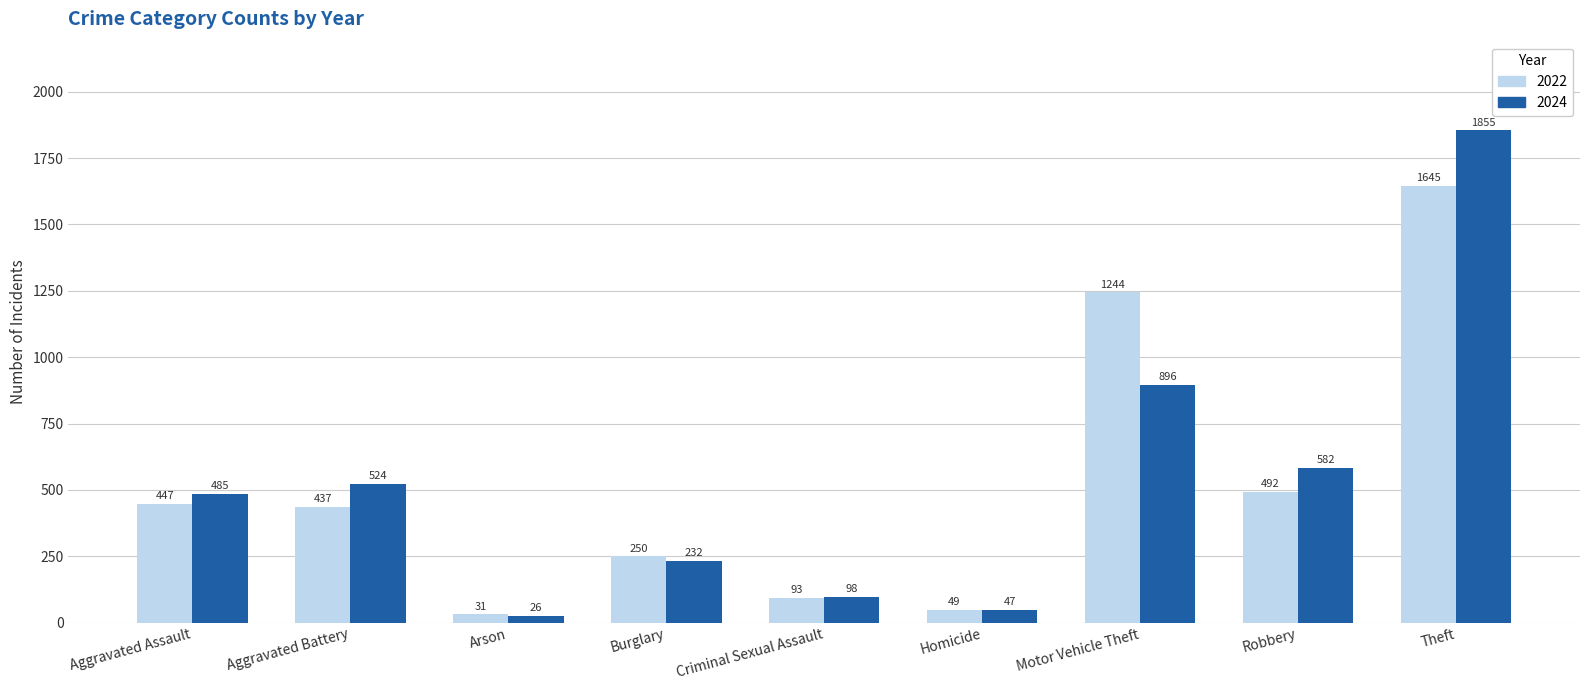

What is the spread (max minus min) of values at Homicide?

2